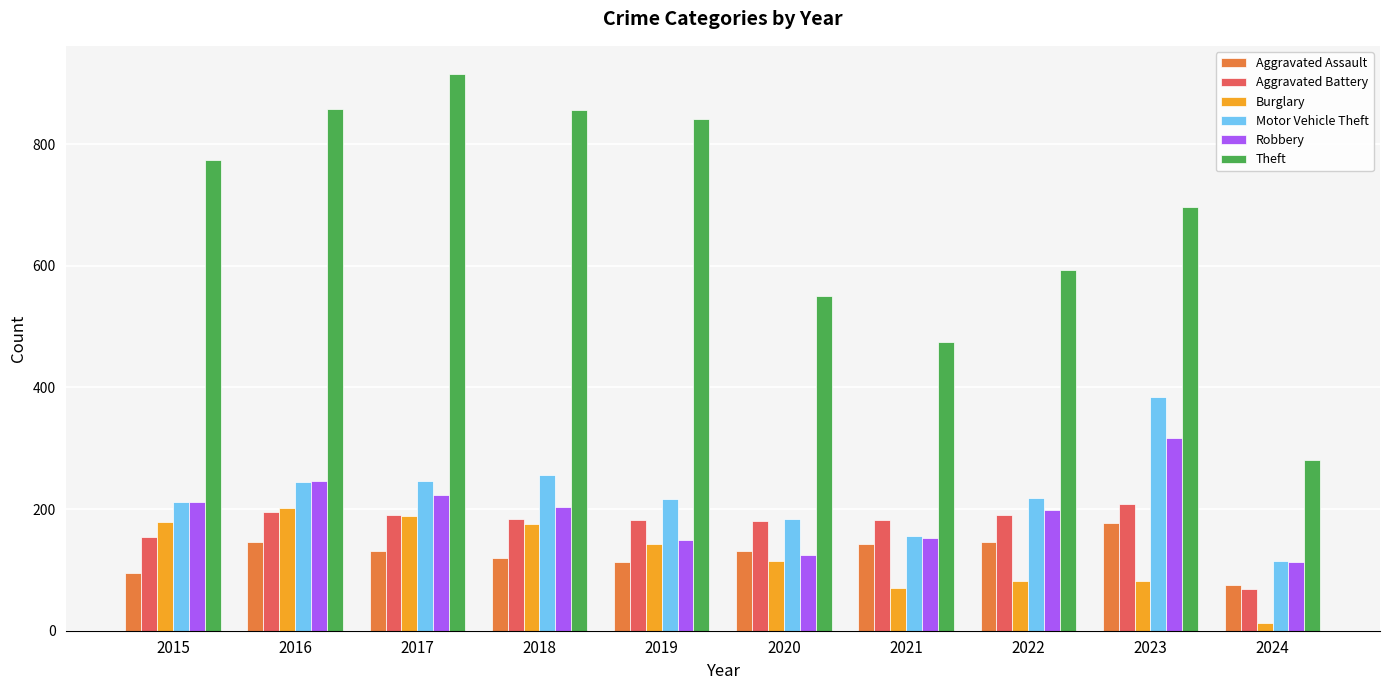

What are all the series names shown in the legend?

Aggravated Assault, Aggravated Battery, Burglary, Motor Vehicle Theft, Robbery, Theft